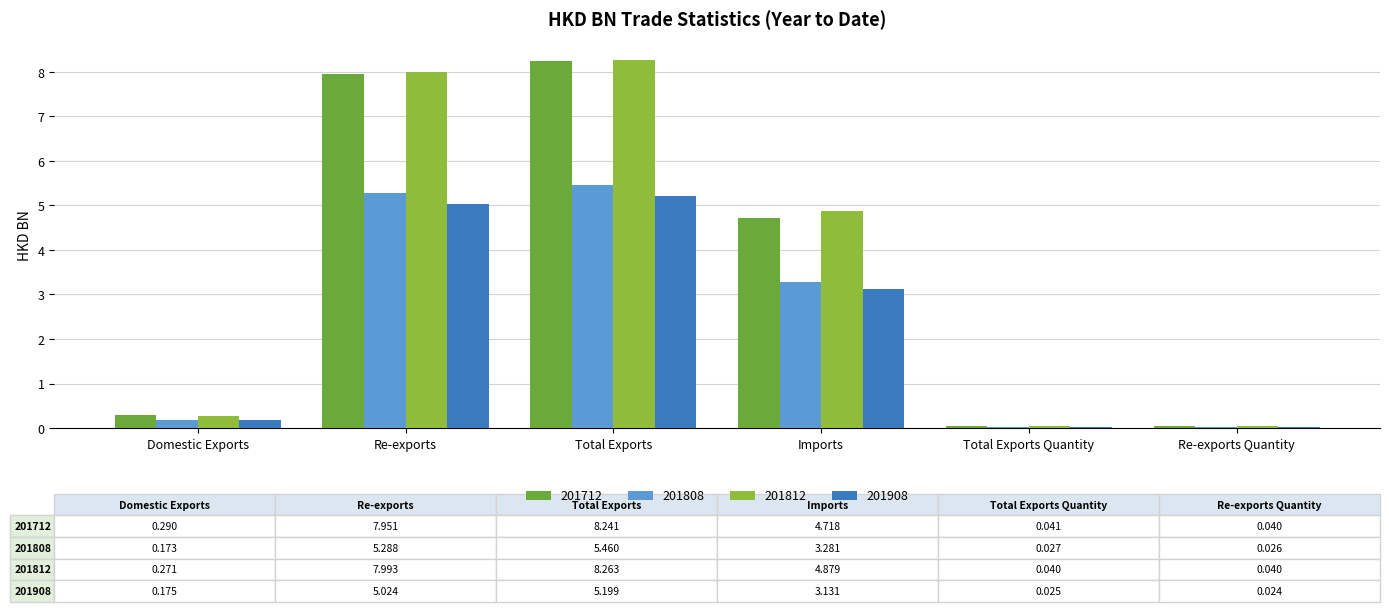

Which category has the highest value in the 201712 series?

Total Exports